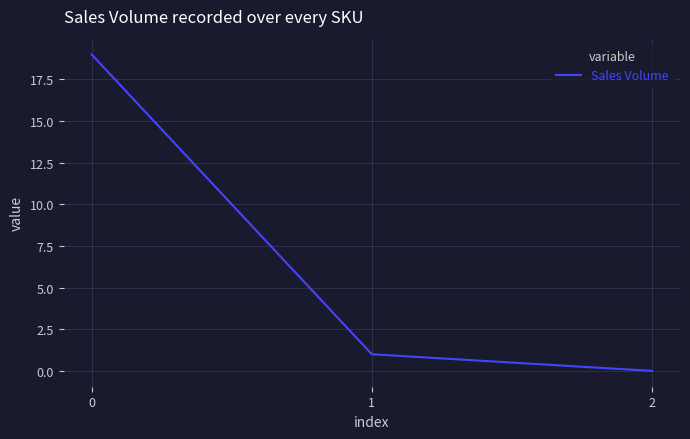

What is the difference between the maximum and minimum values?

19